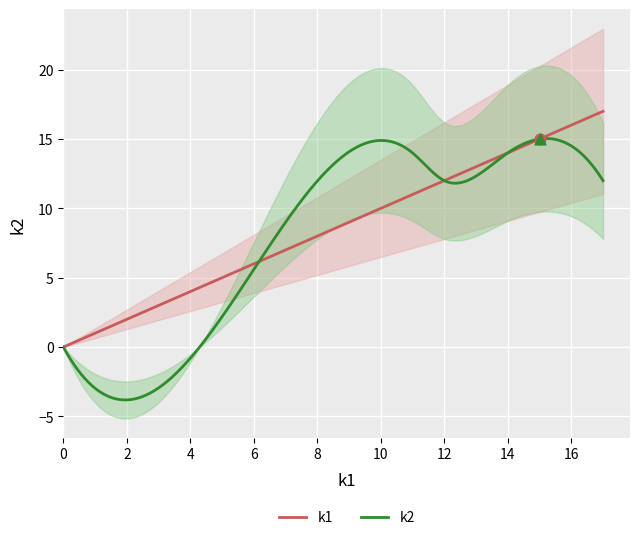

What are all the series names shown in the legend?

k1, k2